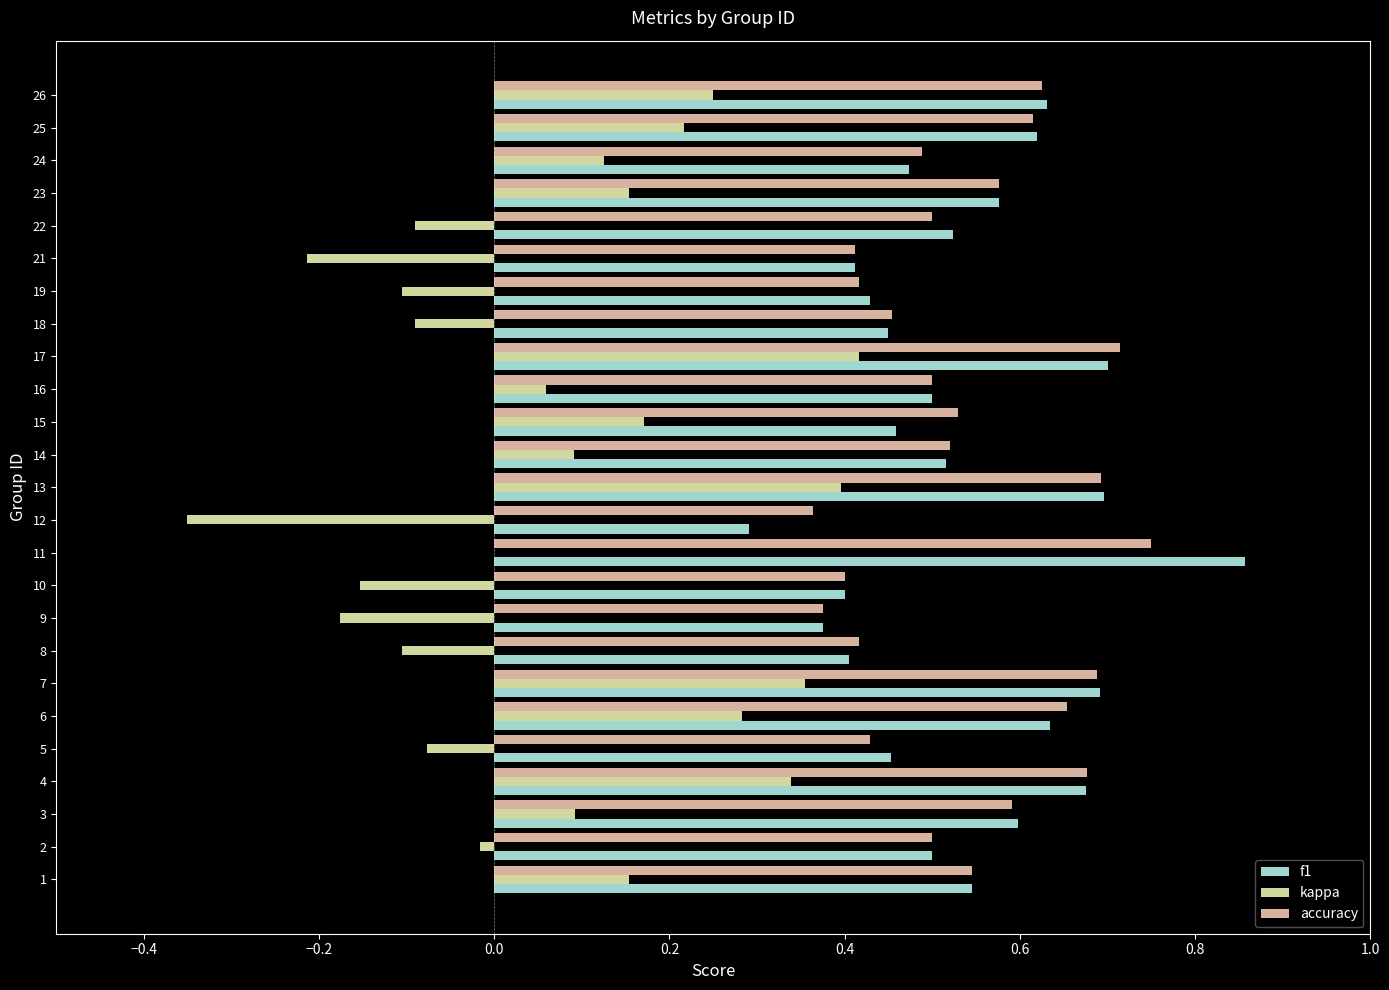

What is the sum of the accuracy values at 3 and 8?

1.0